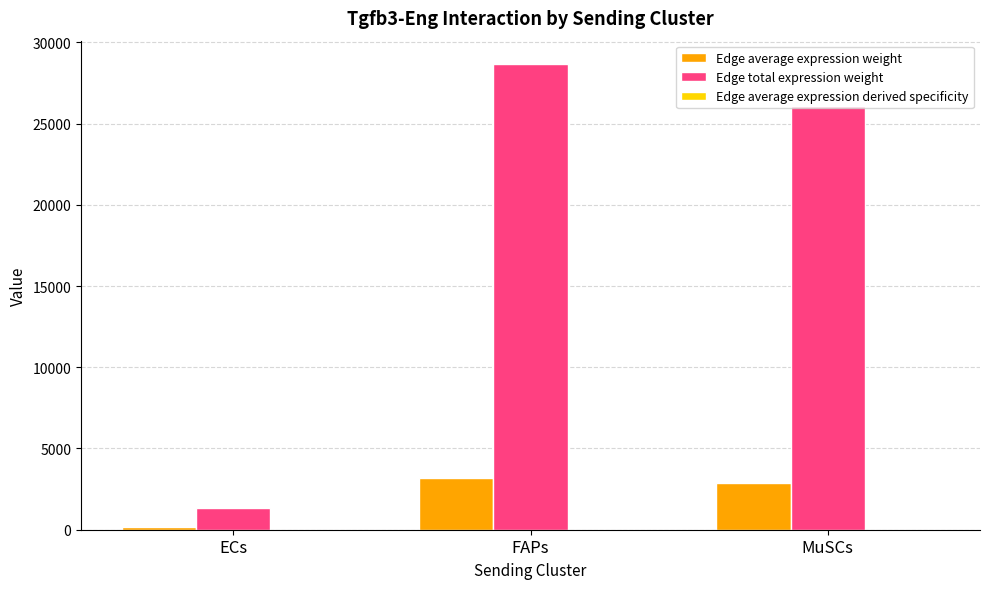

Which series changed the most between ECs and FAPs?

Edge total expression weight